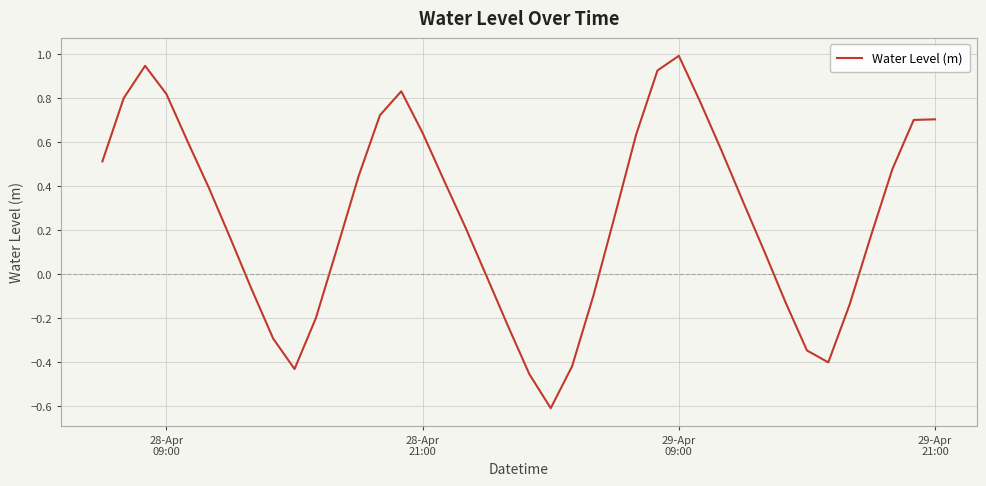

What is the difference between the maximum and minimum values?

1.6